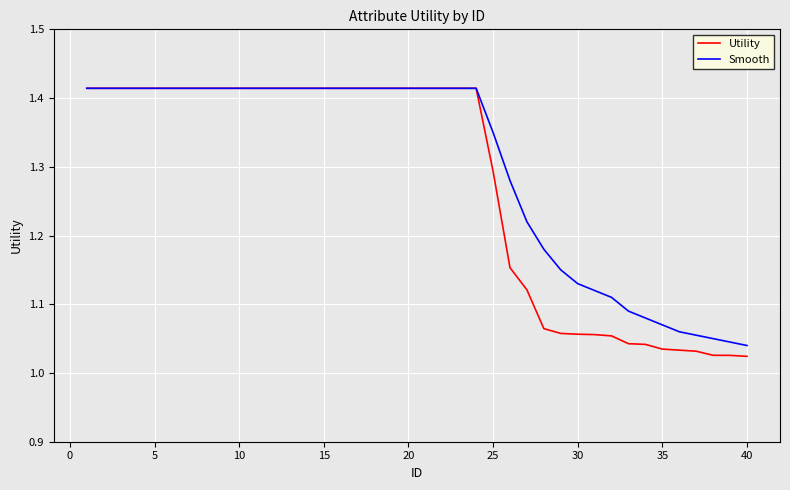

Which series has the largest range (max minus min)?

Utility